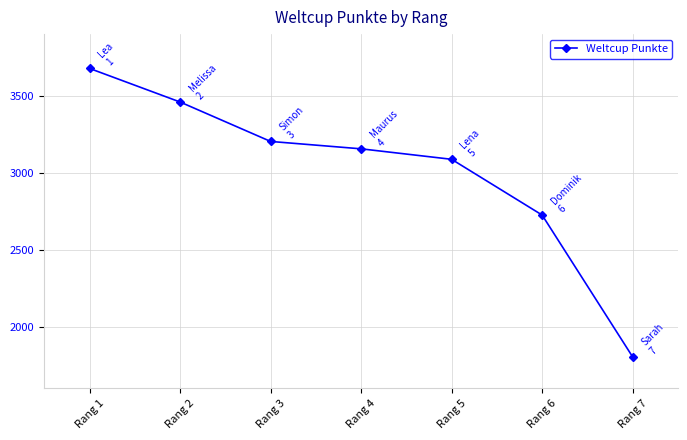

What value does the data have at Rang 4?

3155